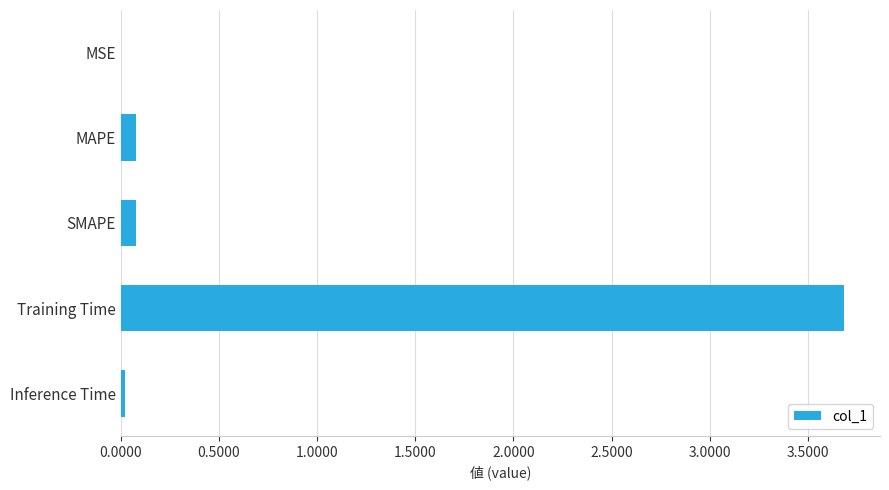

Between MAPE and Training Time, which is larger?

Training Time